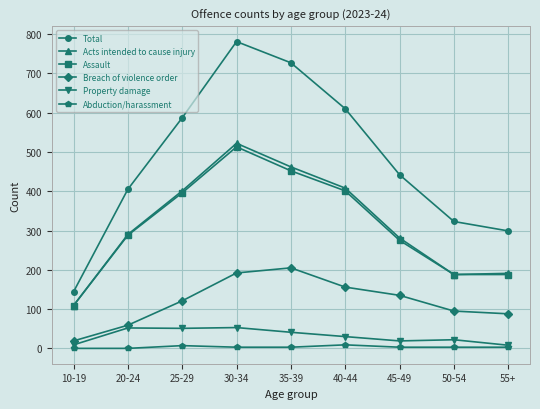

How many Abduction/harassment values are between 3 and 4?

5